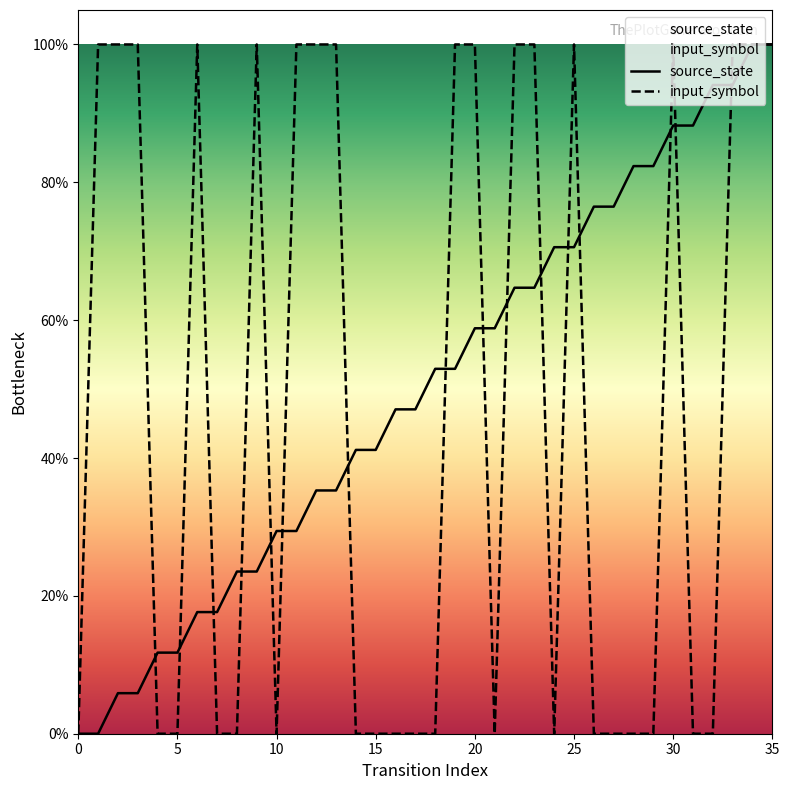

How many intersections are there between source_state and input_symbol?

16